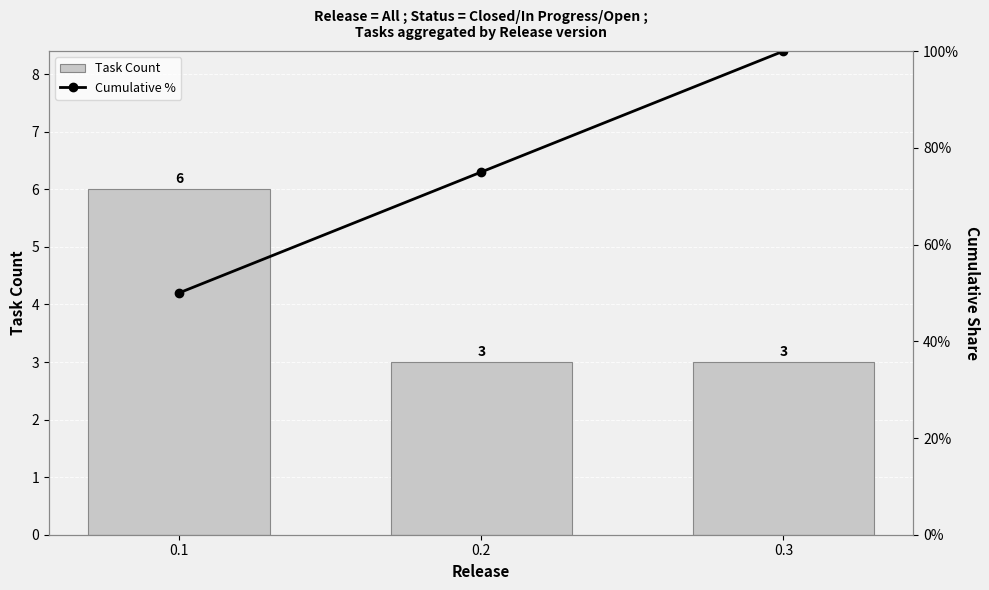

Is it true that Task Count equals 1.8 at 0.3?

False